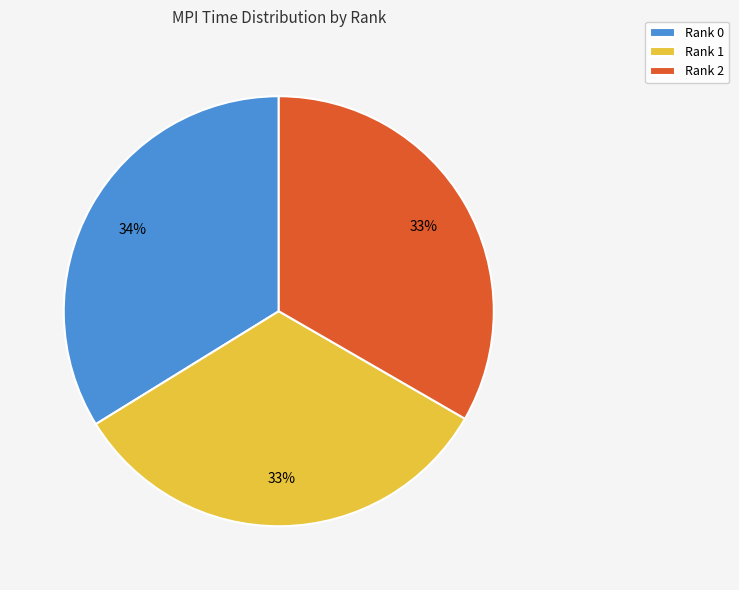

Count the number of slices in the pie.

3